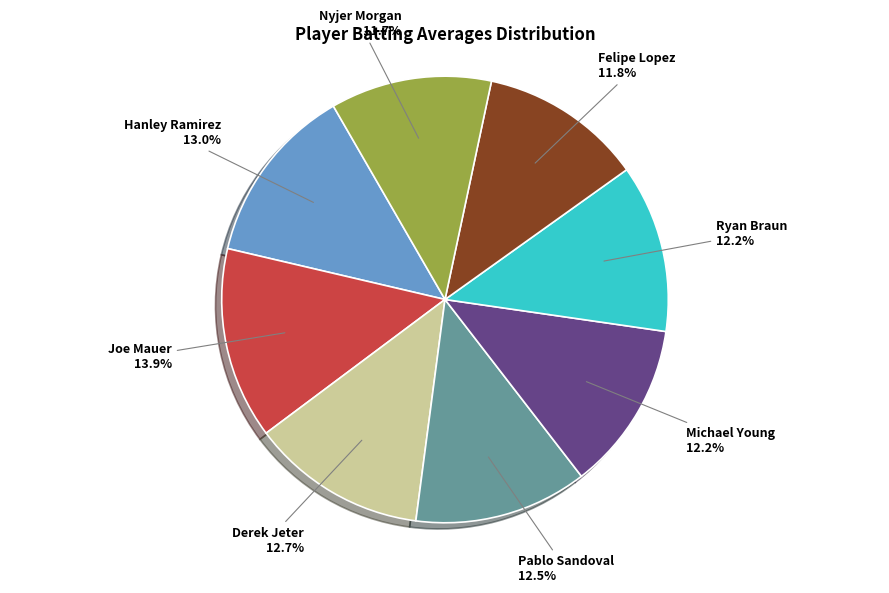

What is the largest slice in the pie chart?

Joe Mauer